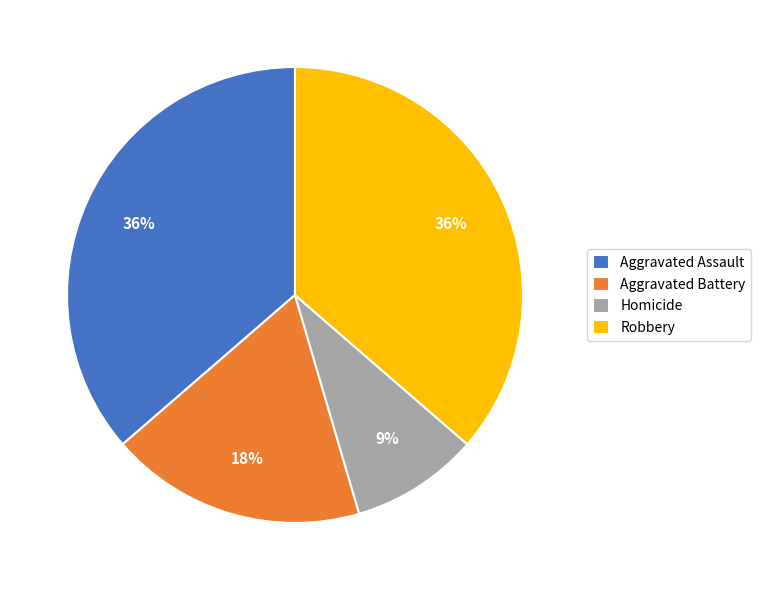

Which category has the smallest portion of the pie?

Homicide